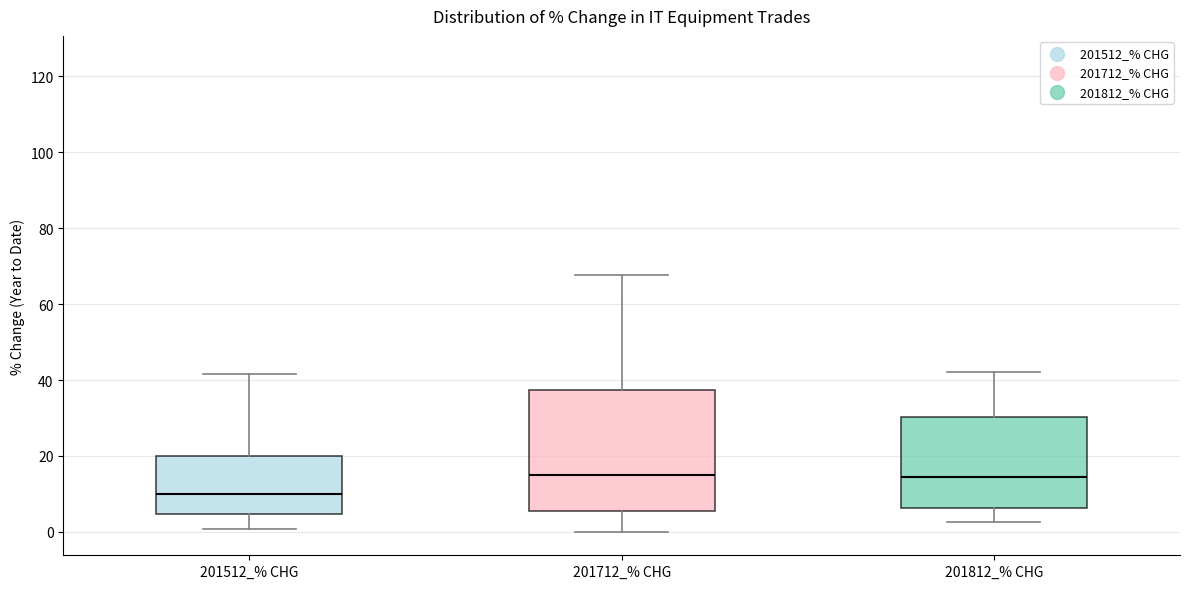

Where does the lower whisker of the box for 201712_% CHG end on the y-axis? The values are not printed on the chart, so give them approximately, as read against the axis.

0